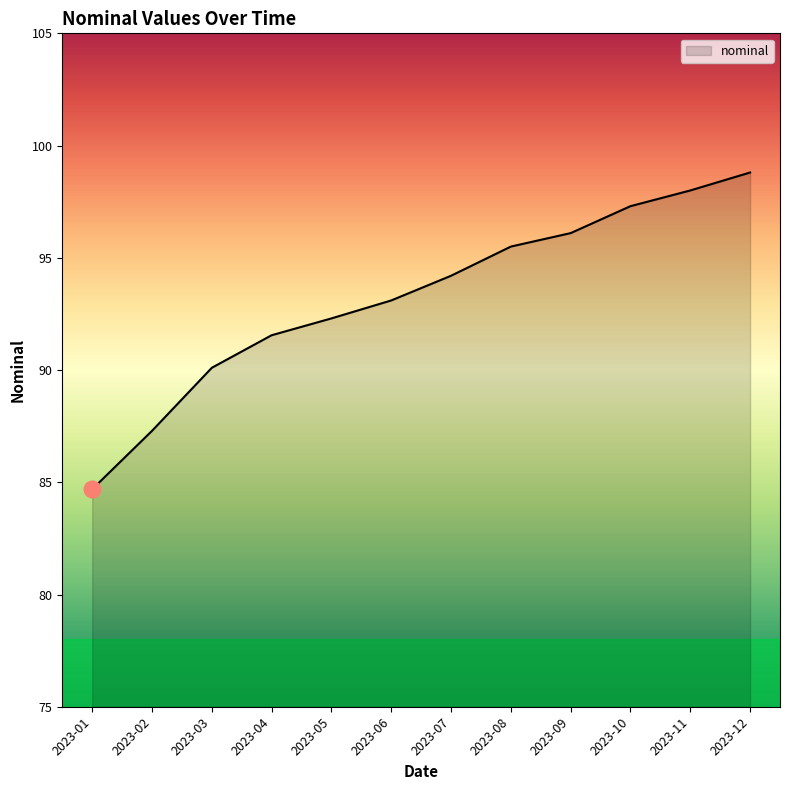

At which label does the data first exceed 94?

2023-07